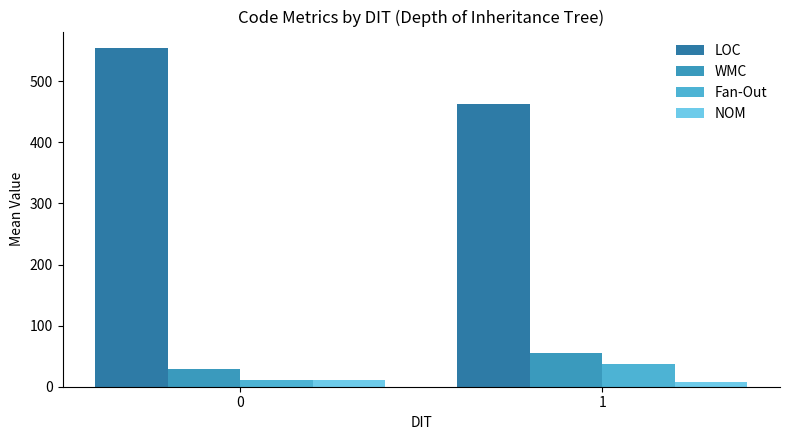

How many categories are shown in the chart?

2